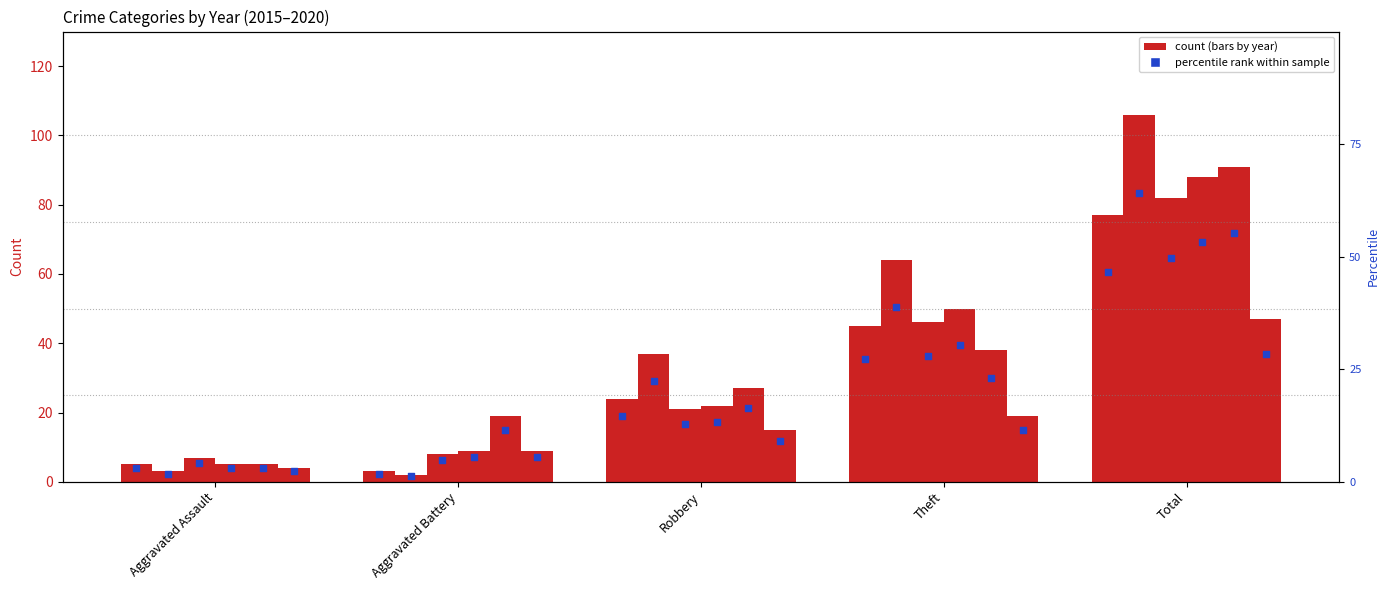

Between Aggravated Battery and Robbery, which is larger?

Robbery